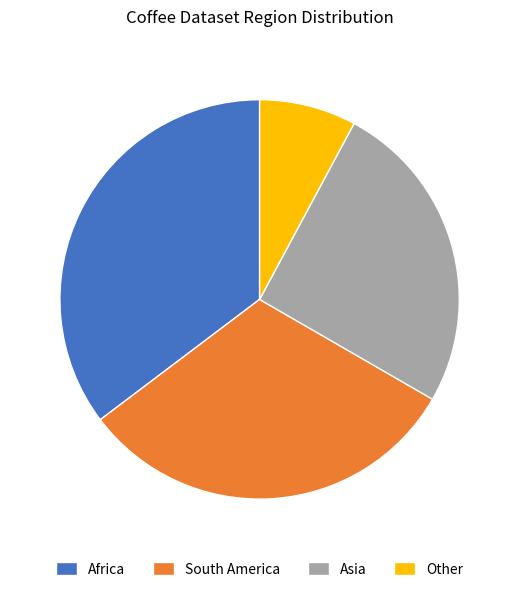

Does any single category account for the majority?

No